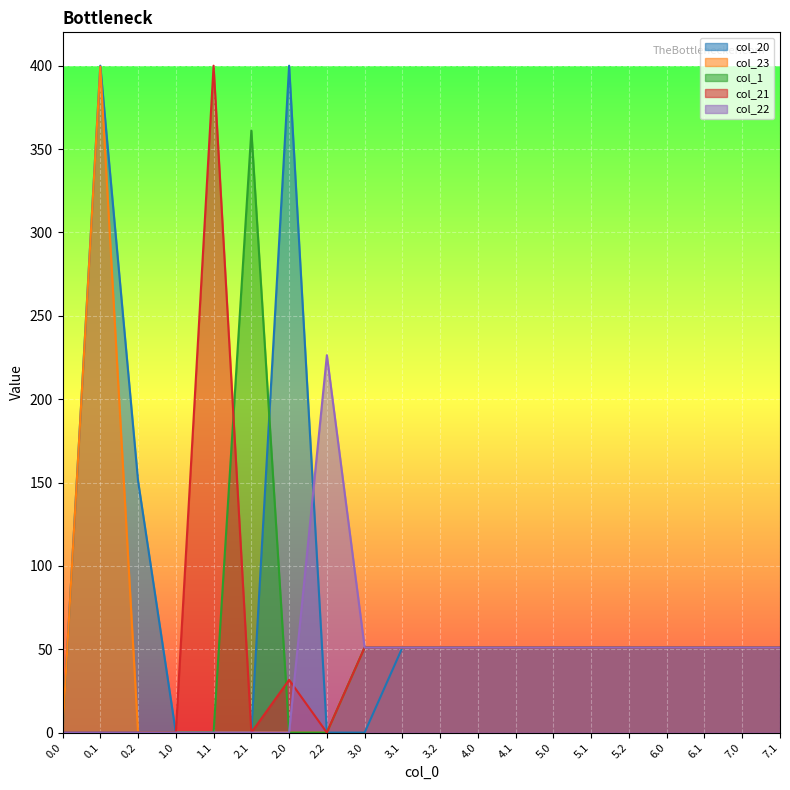

What are all the series names shown in the legend?

col_20, col_23, col_1, col_21, col_22